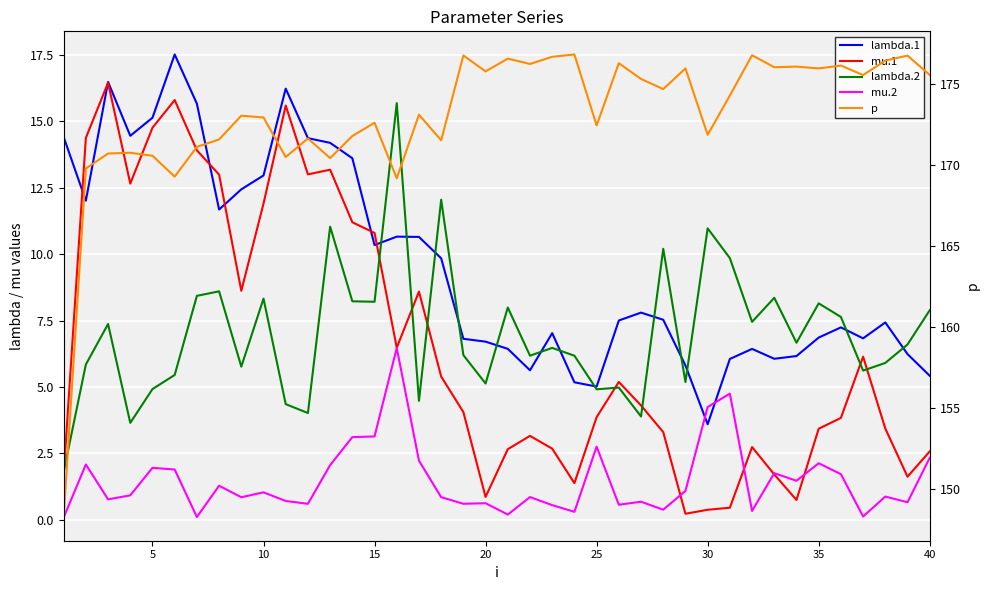

Which series has the largest range (max minus min)?

p